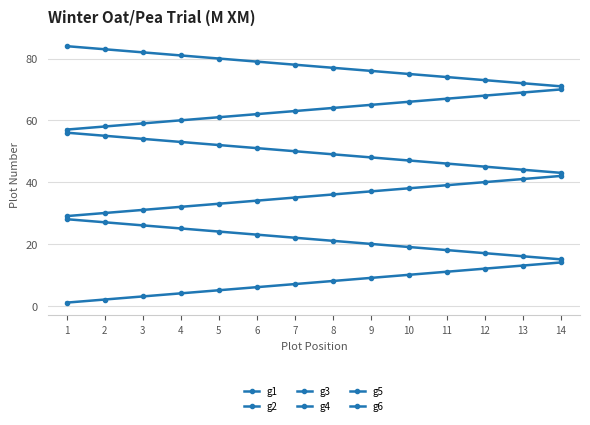

How many lines are shown in the chart?

6